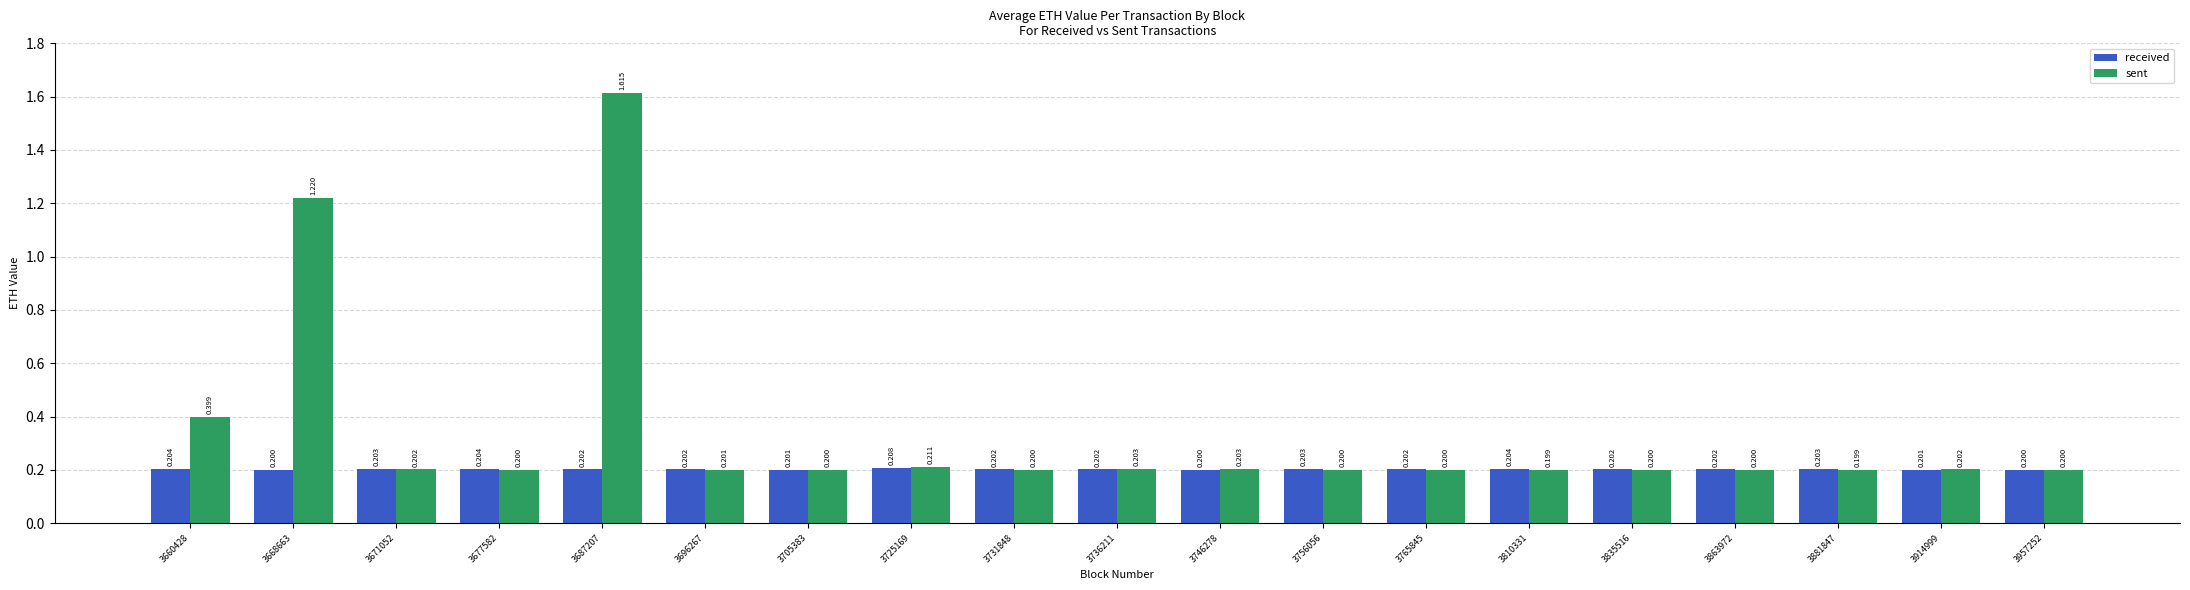

What is the value of the received bar at the 2nd from the left?

0.2